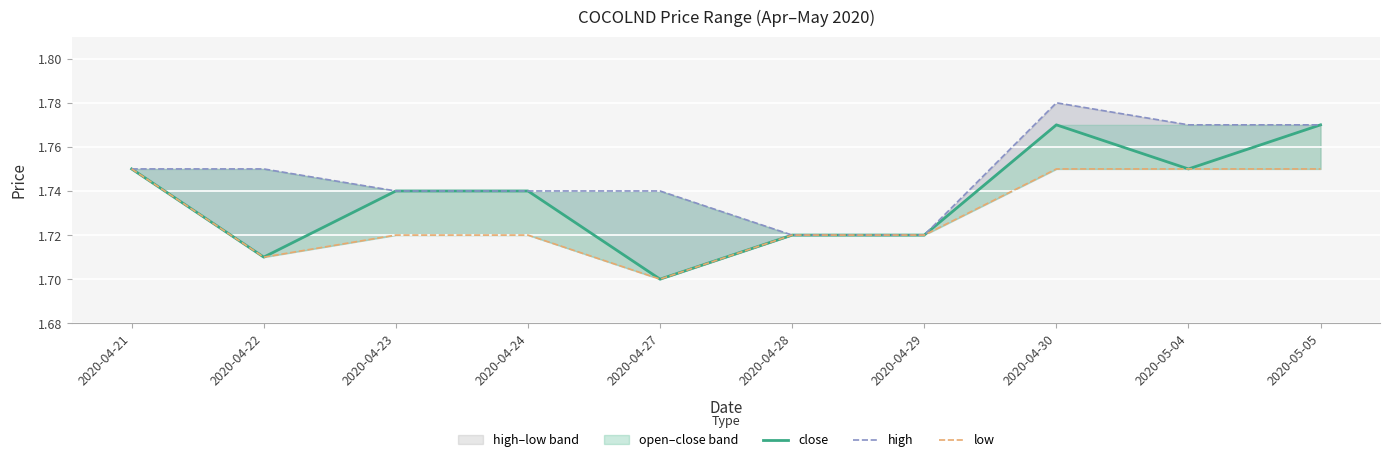

What is the label of the 5th point from the right?

2020-04-28